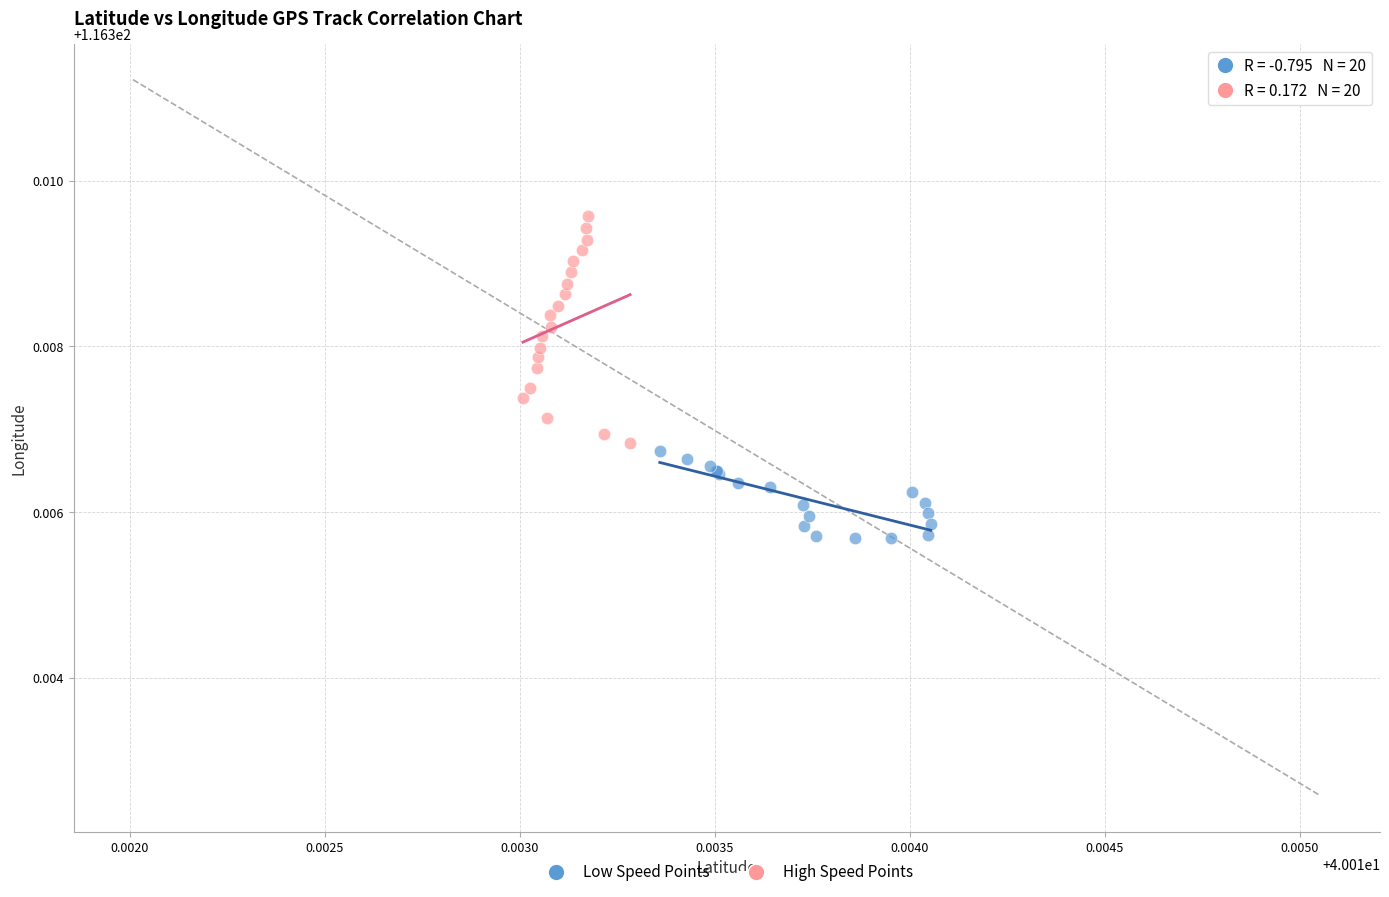

Which series has the widest spread of Y values?

High Speed Points